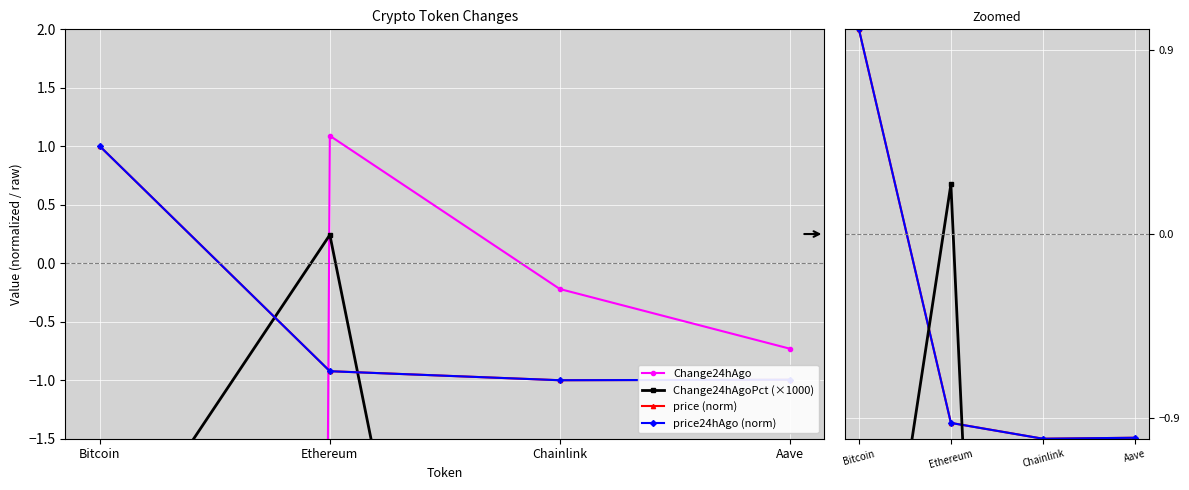

The value of Change24hAgoPct (×1000) at Aave is -1.6. True or false?

False